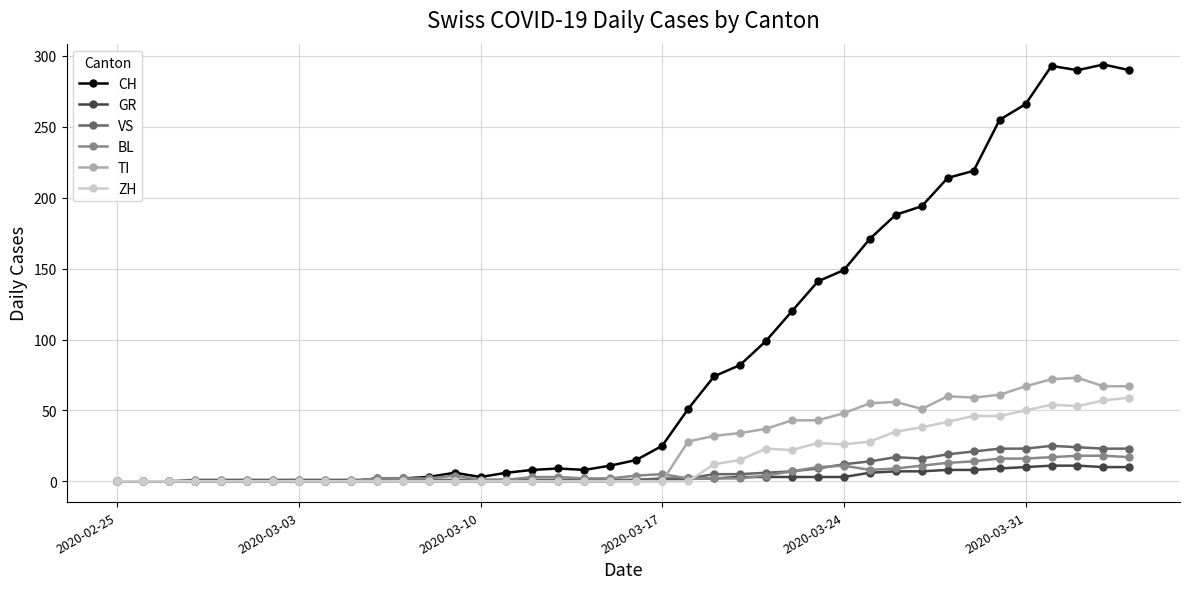

What is the highest value of the BL series?

18